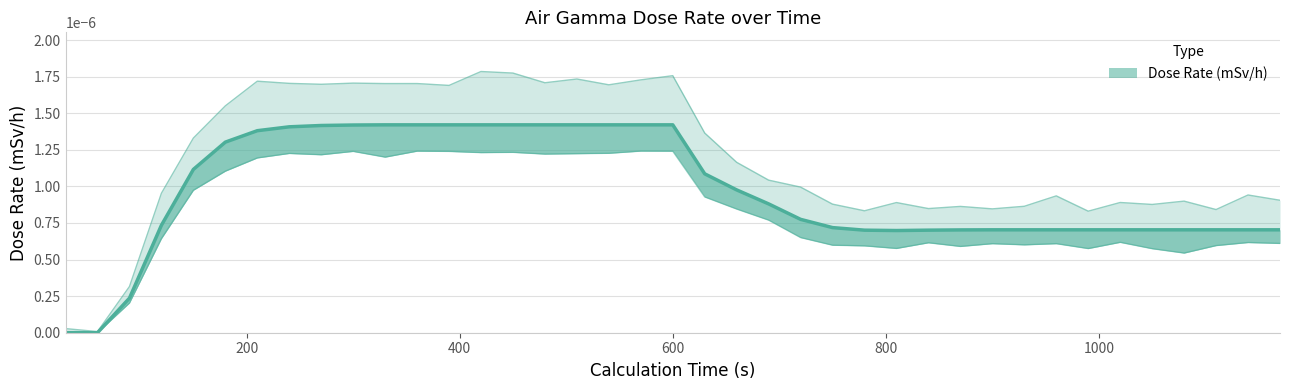

List the labels in order of value, largest first.

330, 360, 390, 420, 450, 480, 510, 540, 570, 600, 300, 270, 240, 210, 180, 150, 630, 660, 690, 720, 120, 750, 900, 930, 960, 990, 1020, 1050, 1080, 1110, 1140, 1170, 870, 840, 780, 810, 90, 30, 60